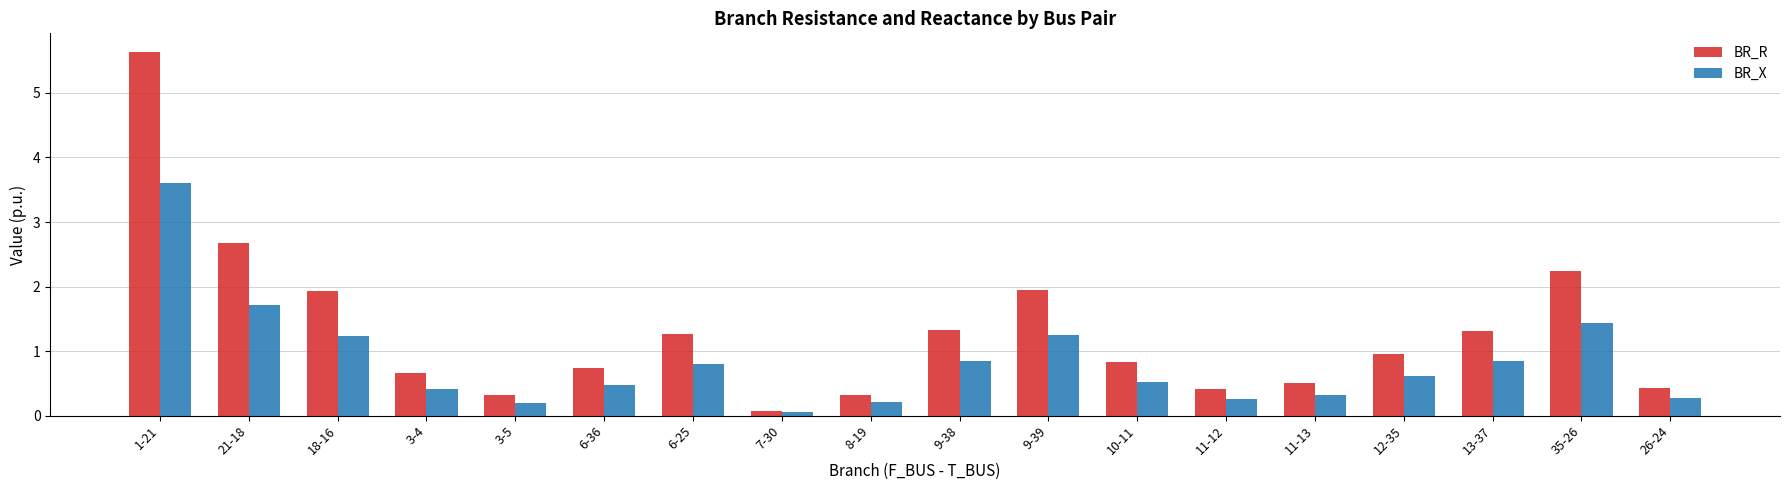

What is the greatest value displayed?

5.6